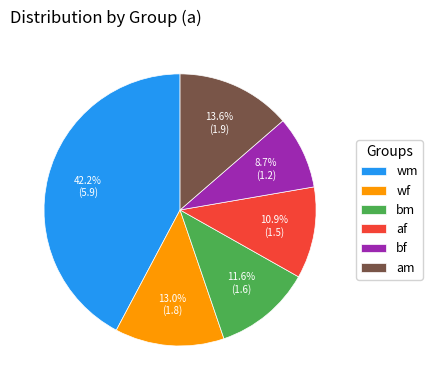

Which has a higher value, af or am?

am